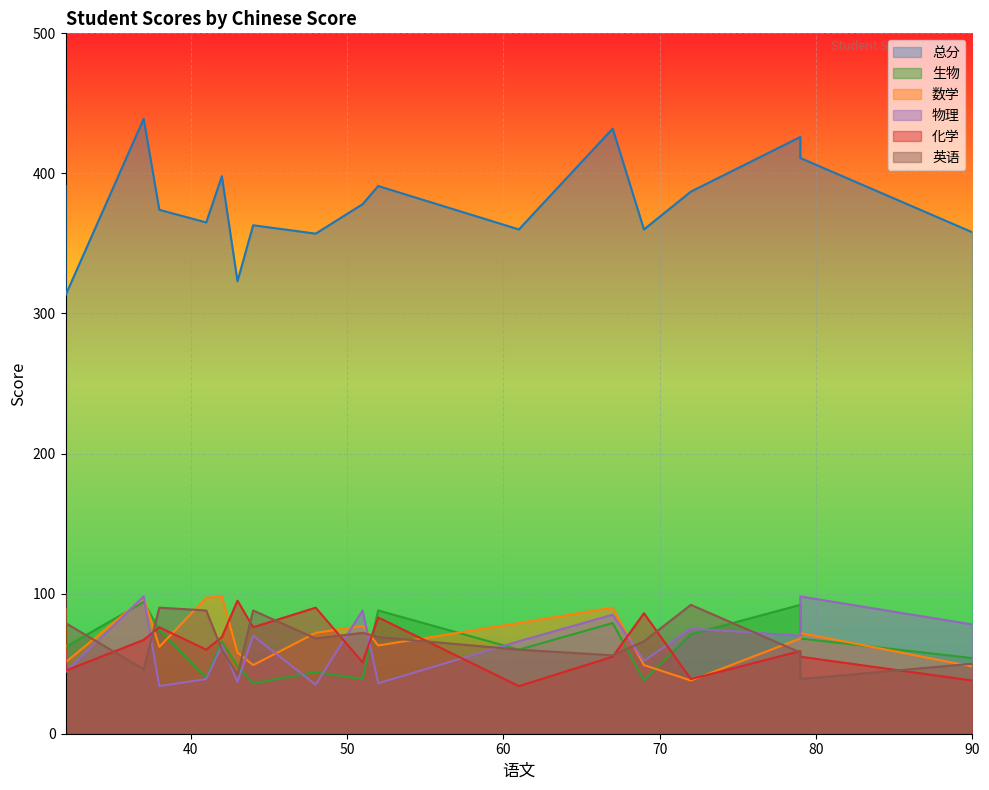

How many data points in 化学 are above 61?

8